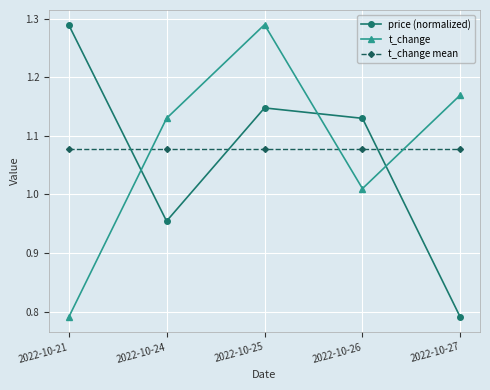

What is the spread (max minus min) of values at 2022-10-26?

0.1